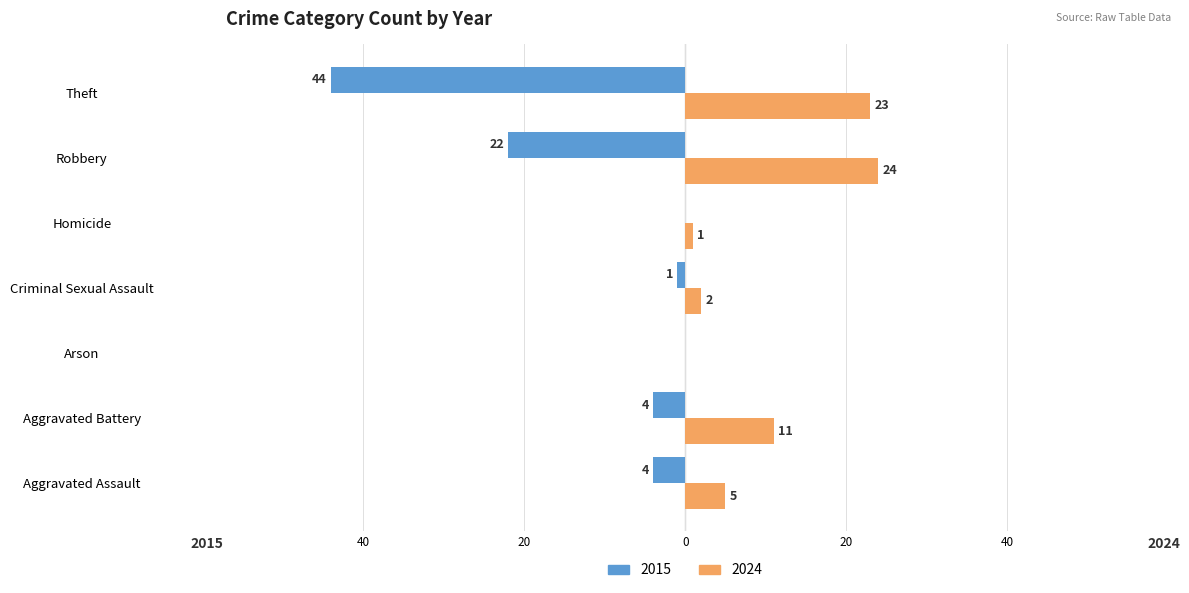

What is the difference between the 2024 values at Robbery and Aggravated Assault?

19